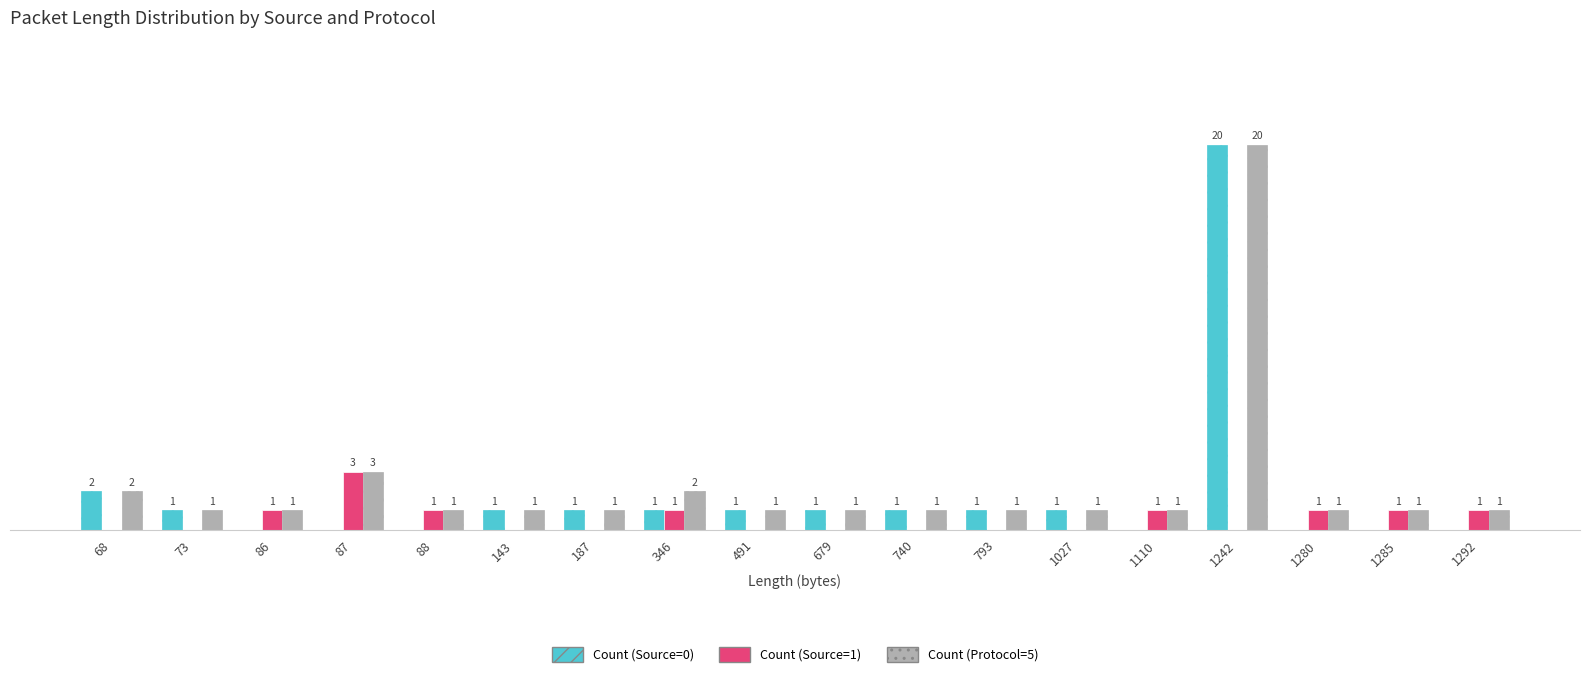

Which series has the largest total across all categories?

Count (Protocol=5)